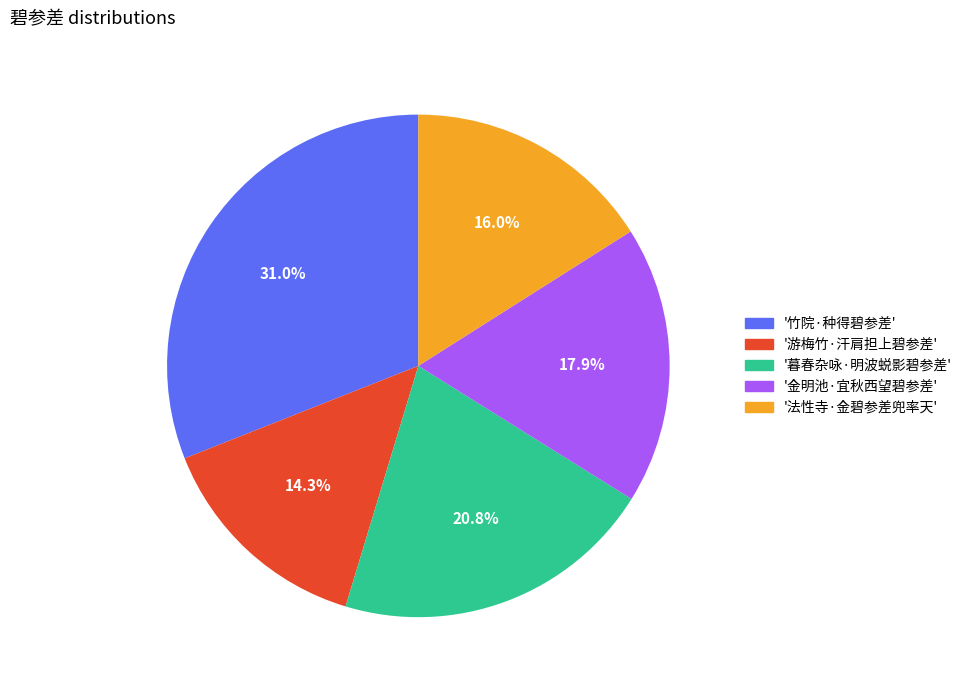

Which slice is the smallest?

'游梅竹·汗肩担上碧参差'